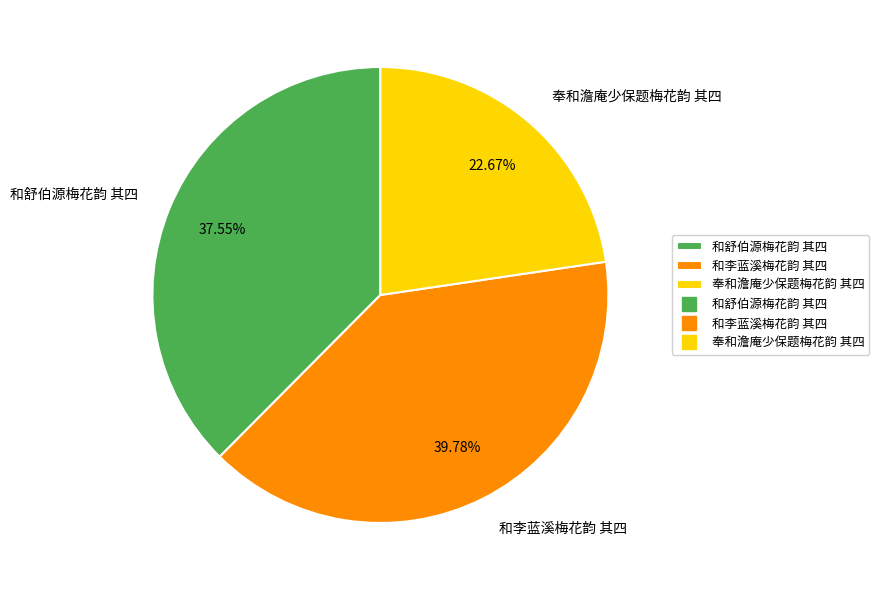

Which has a higher value, 奉和澹庵少保题梅花韵 其四 or 和舒伯源梅花韵 其四?

和舒伯源梅花韵 其四